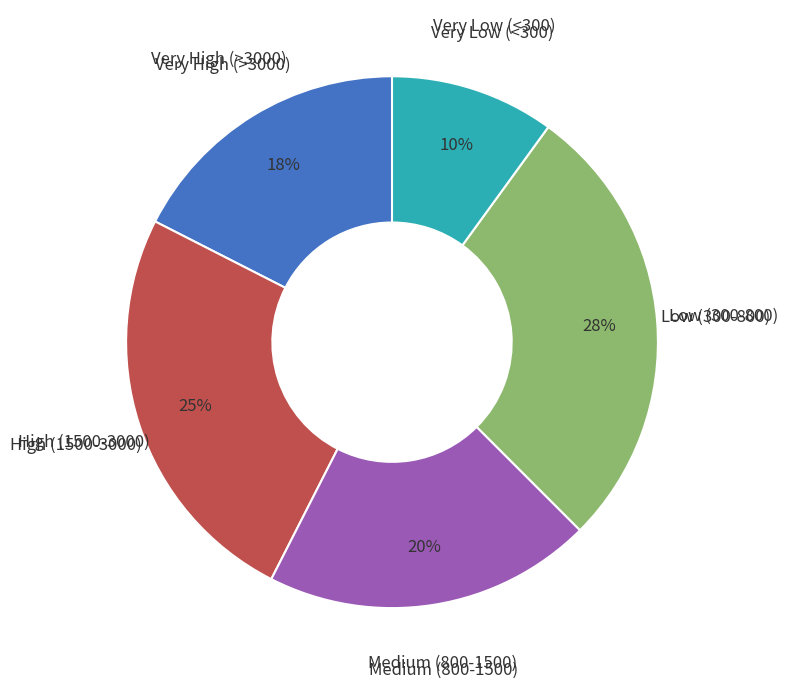

Does any single category account for the majority?

No